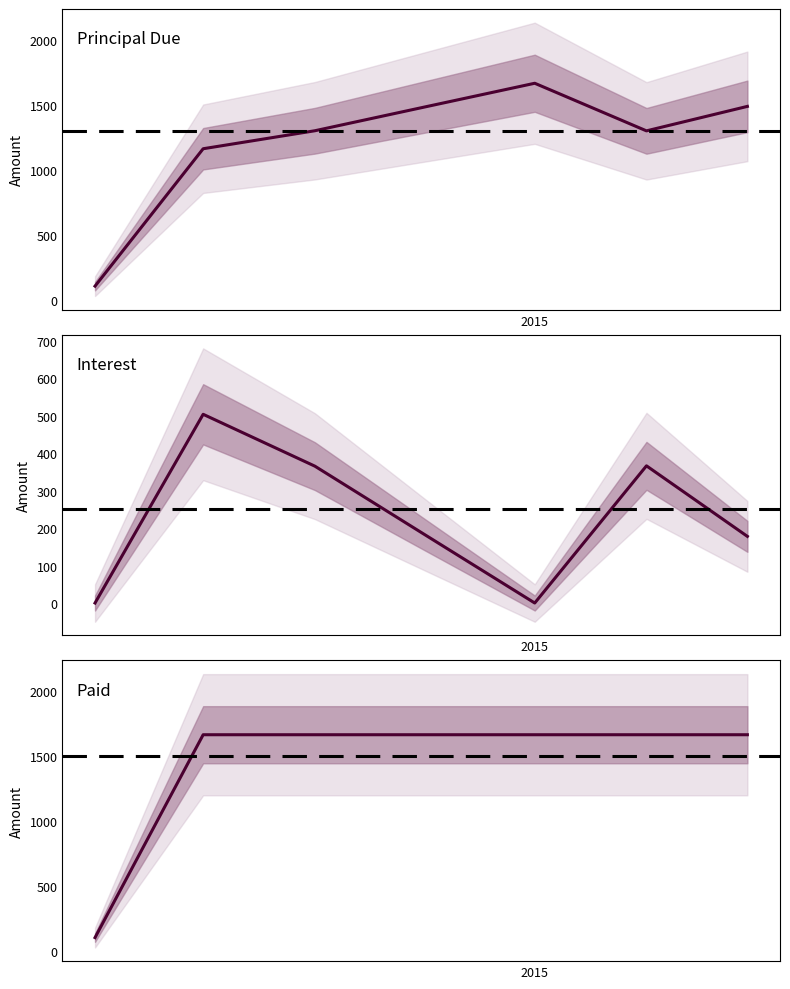

What is the label of the 2nd point from the right?

2015-02-01